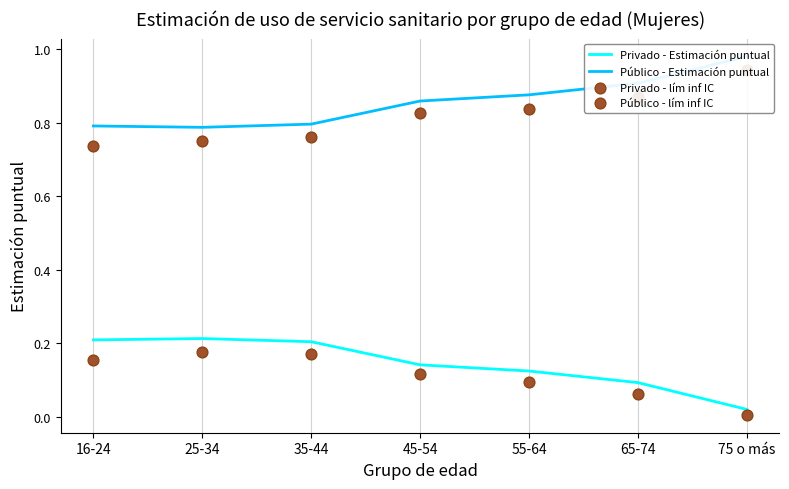

Which series reaches the maximum Y coordinate?

Público - Estimación puntual